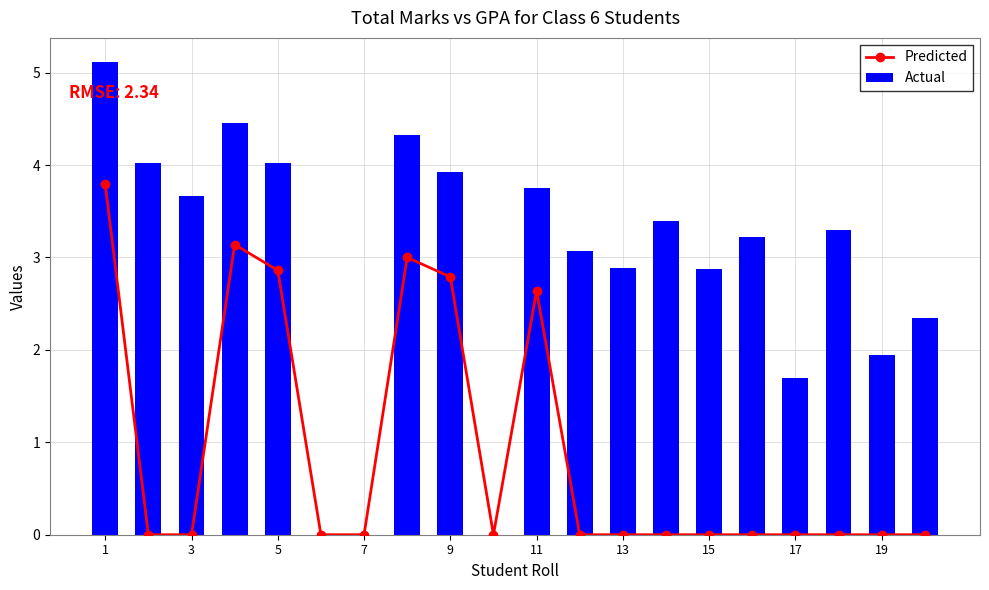

True or false: Actual has a value of 7.2 at 5.

False